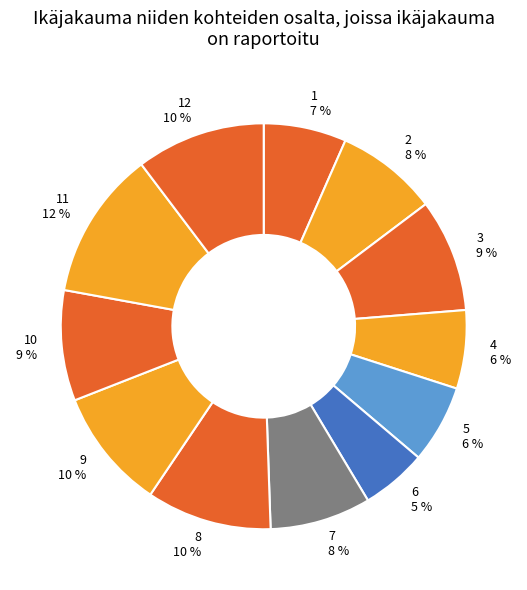

To the nearest percent, what is the combined percentage of 1 and 7?

15%